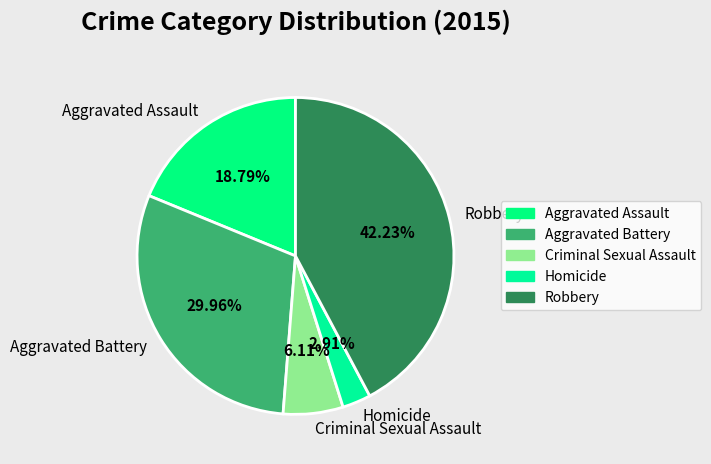

Which slice is the largest?

Robbery